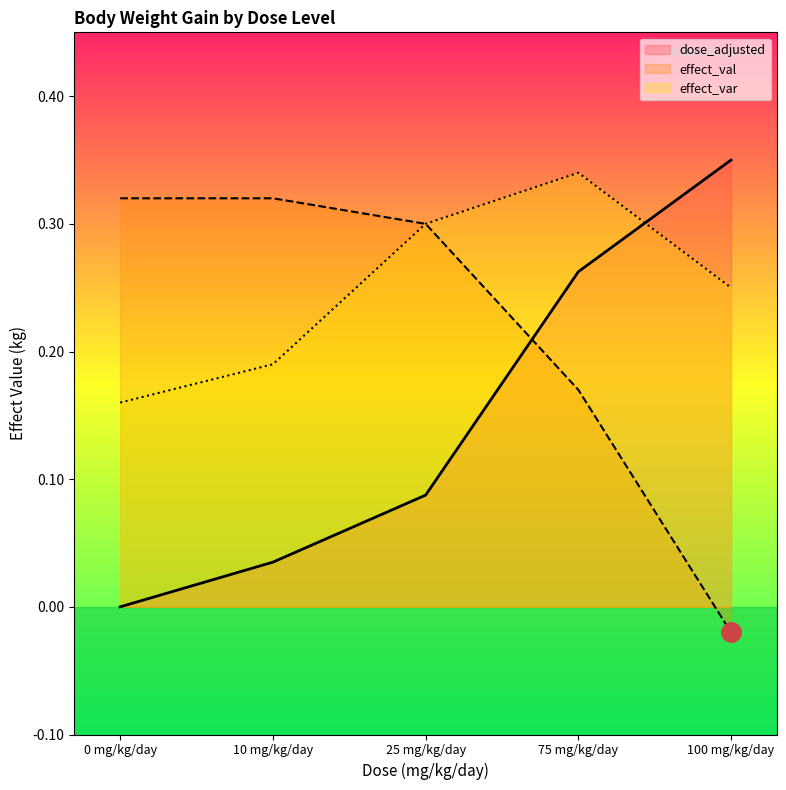

How many values in effect_val are above zero?

4